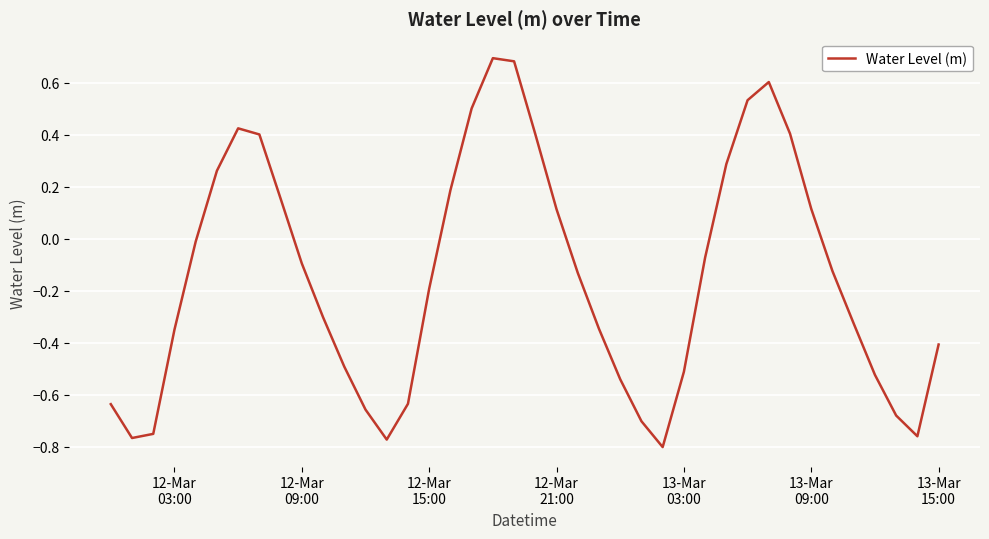

What is the difference between the maximum and minimum values?

1.5